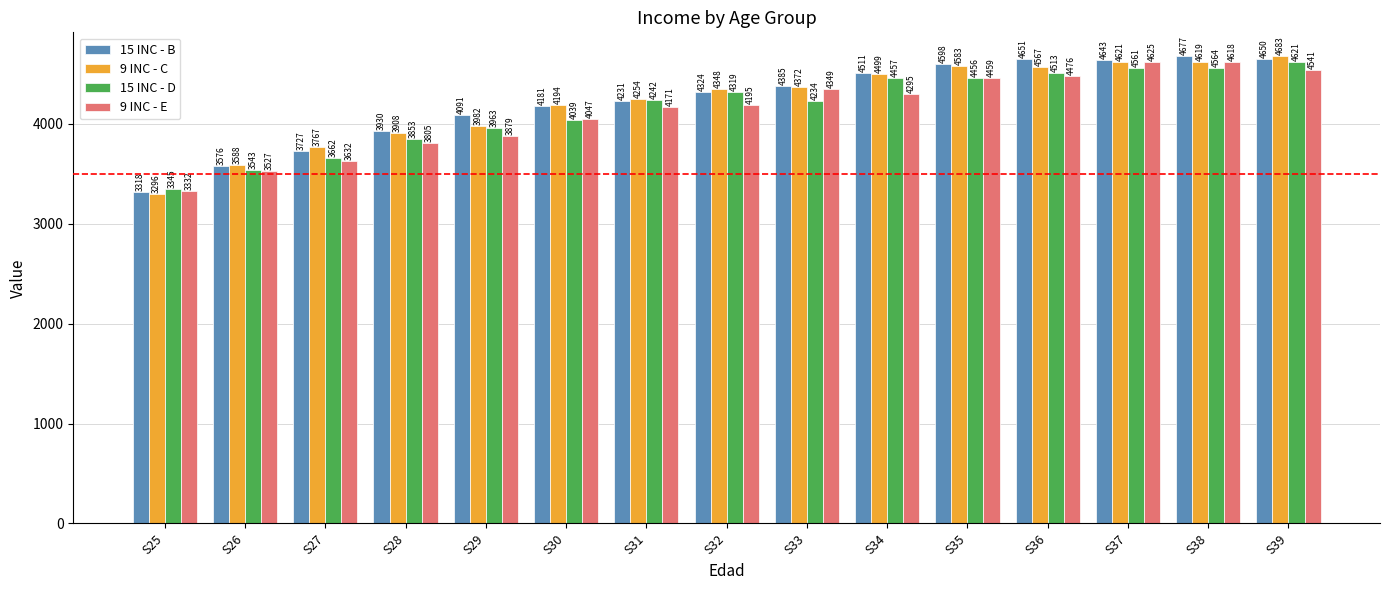

Where is 15 INC - B nearest to the value 3997?

S28